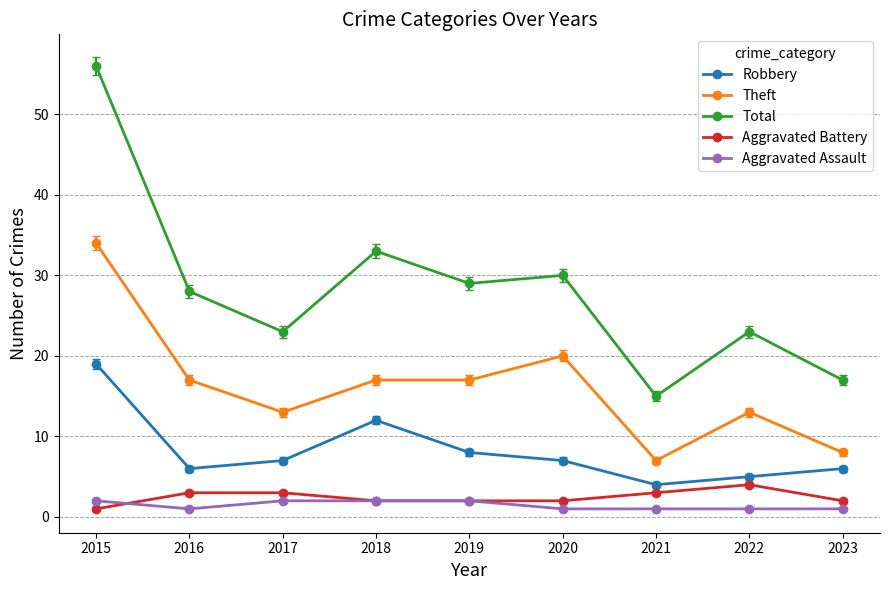

What is the maximum value shown in the chart?

56